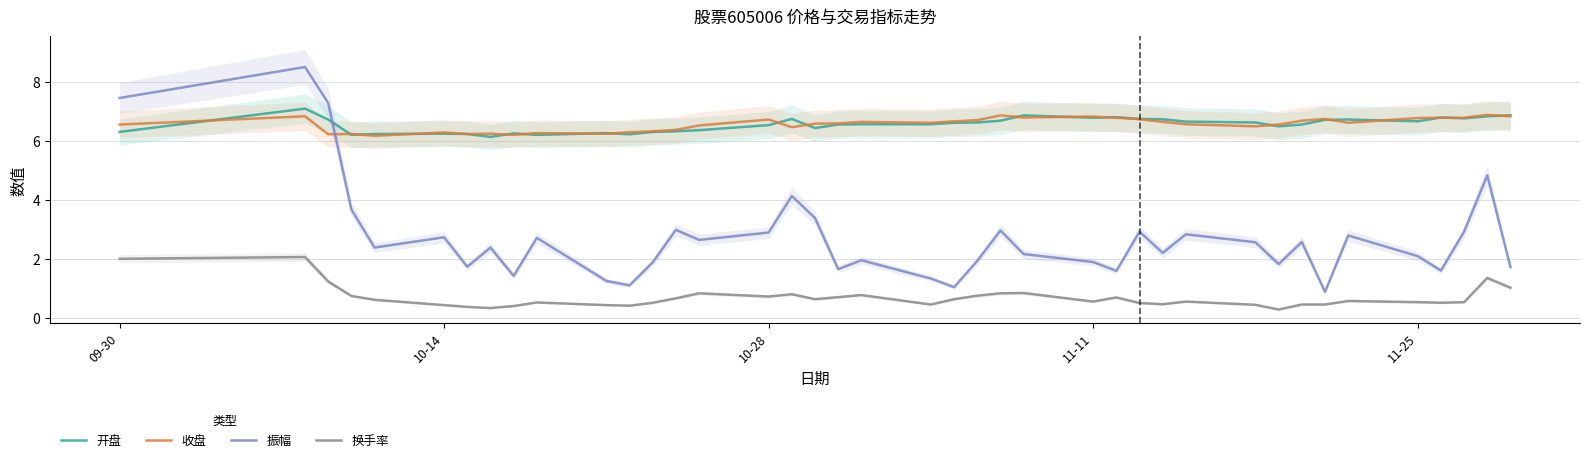

Is this an area chart (filled region under the line)?

No